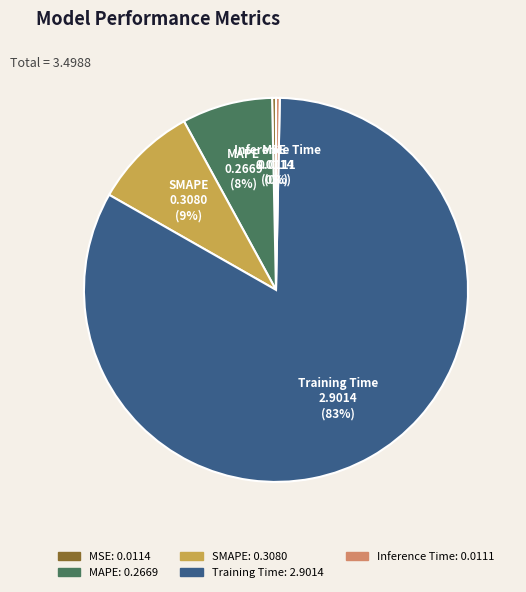

Does any single category account for the majority?

Yes